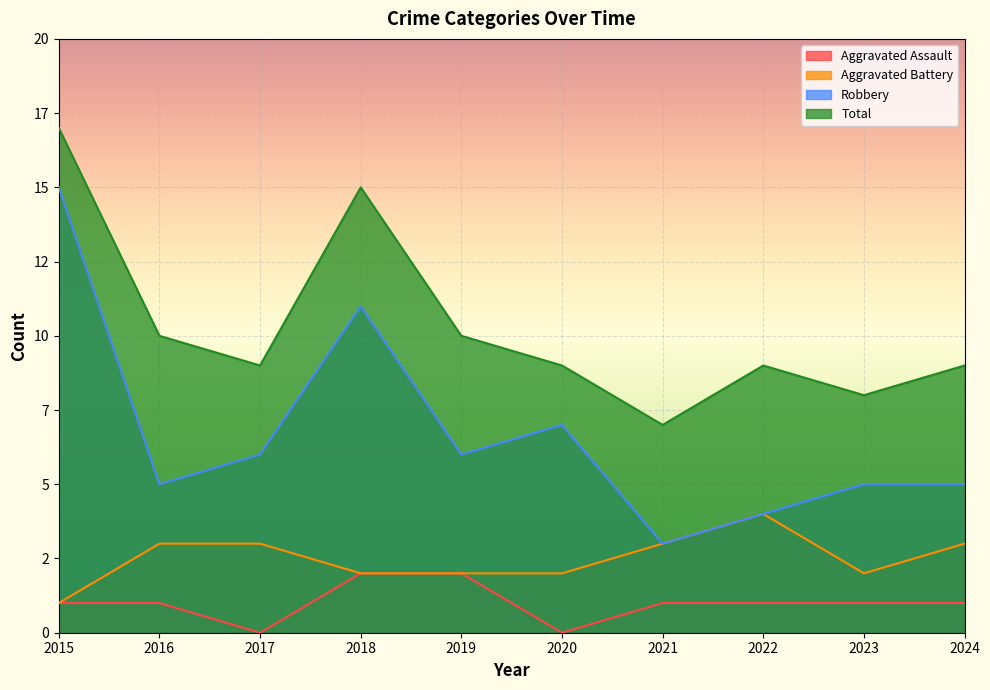

What is the average value of the Robbery series?

7